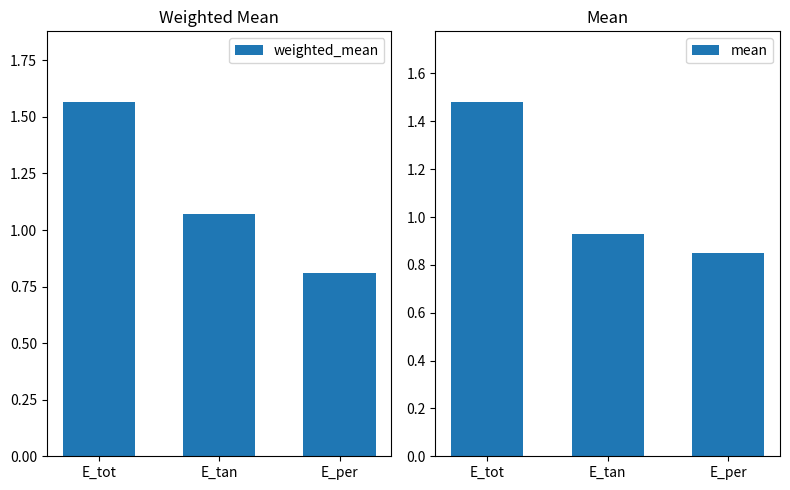

What is the minimum value for weighted_mean?

0.8